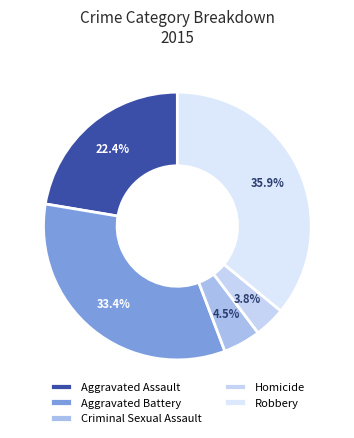

To the nearest percent, what percentage of the pie is Homicide?

4%